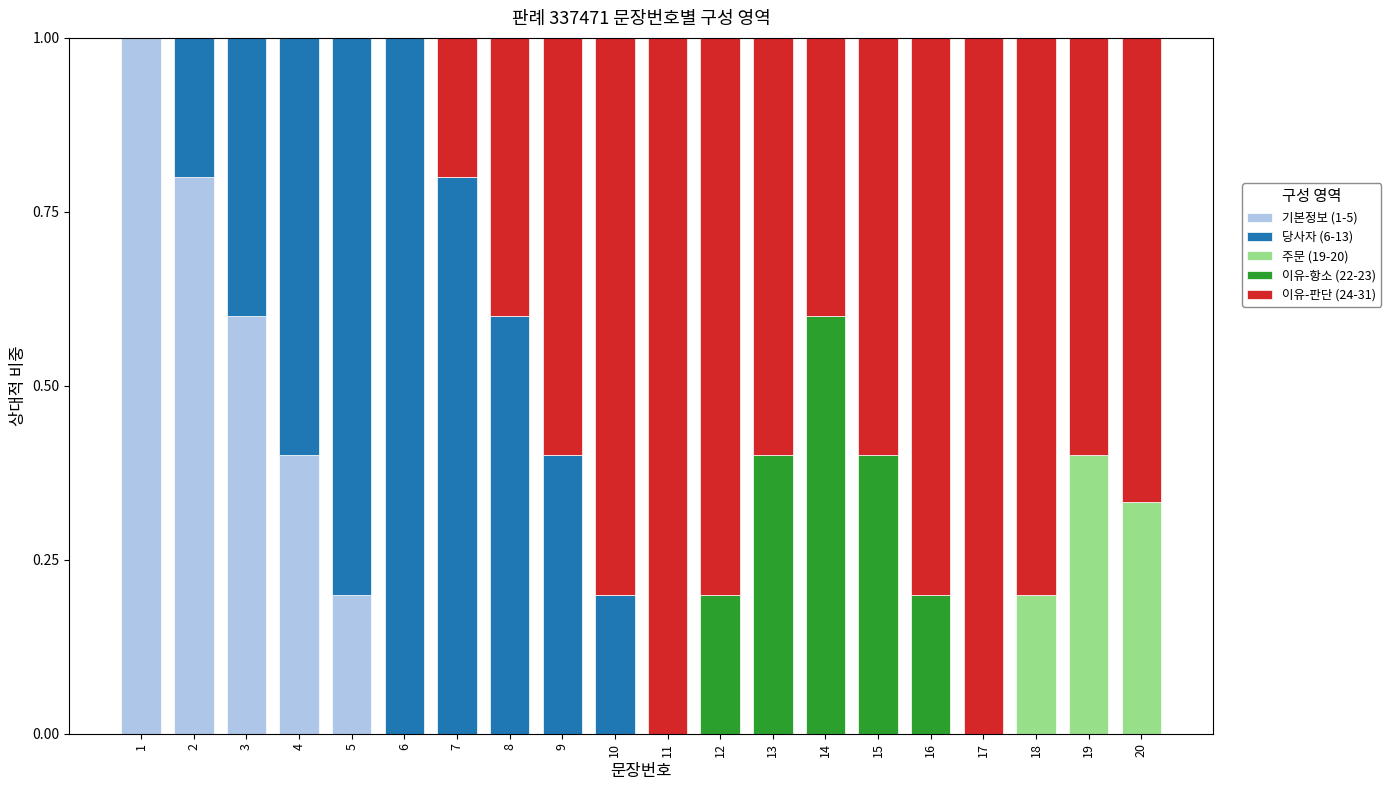

What is the total value across all series at 19?

1.0